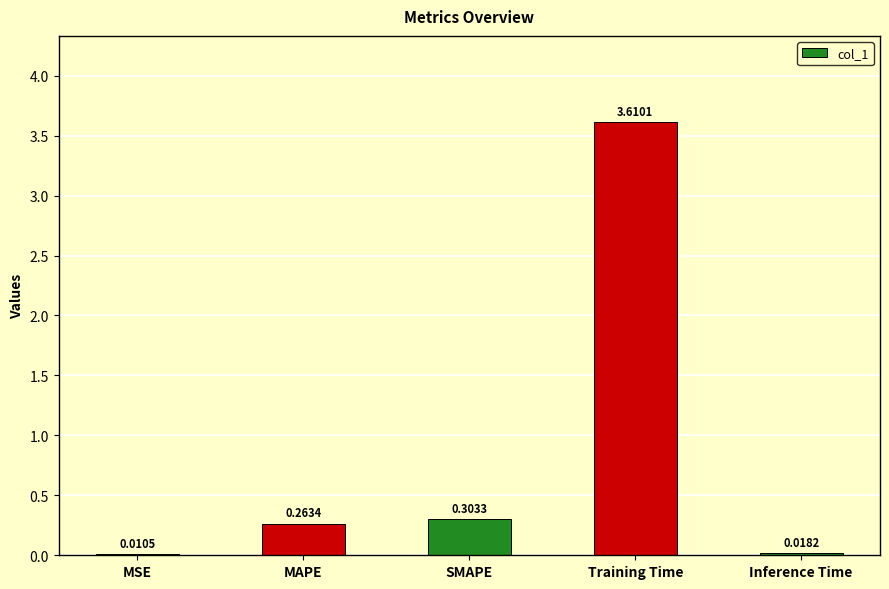

Which label corresponds to the largest value in the chart?

Training Time